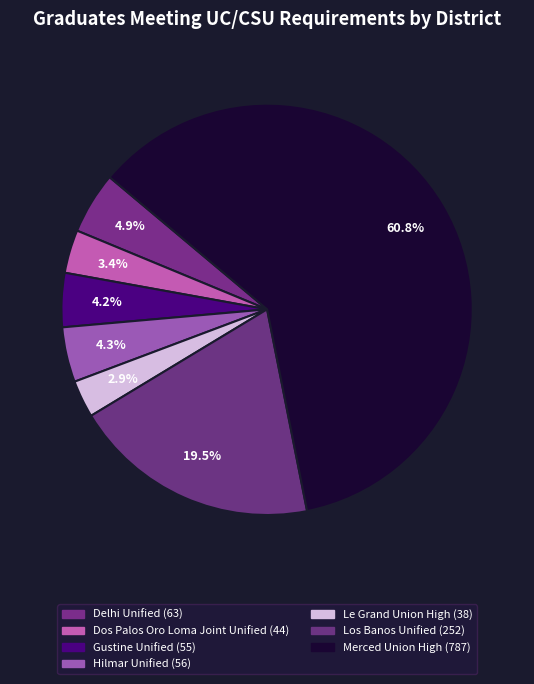

Is there any slice that represents more than half of the pie?

Yes